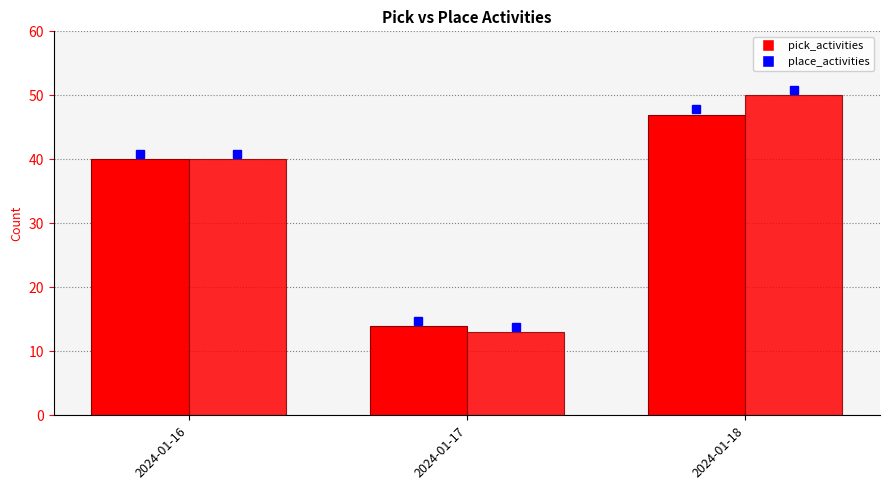

Which category has the lowest value in the place_activities series?

2024-01-17